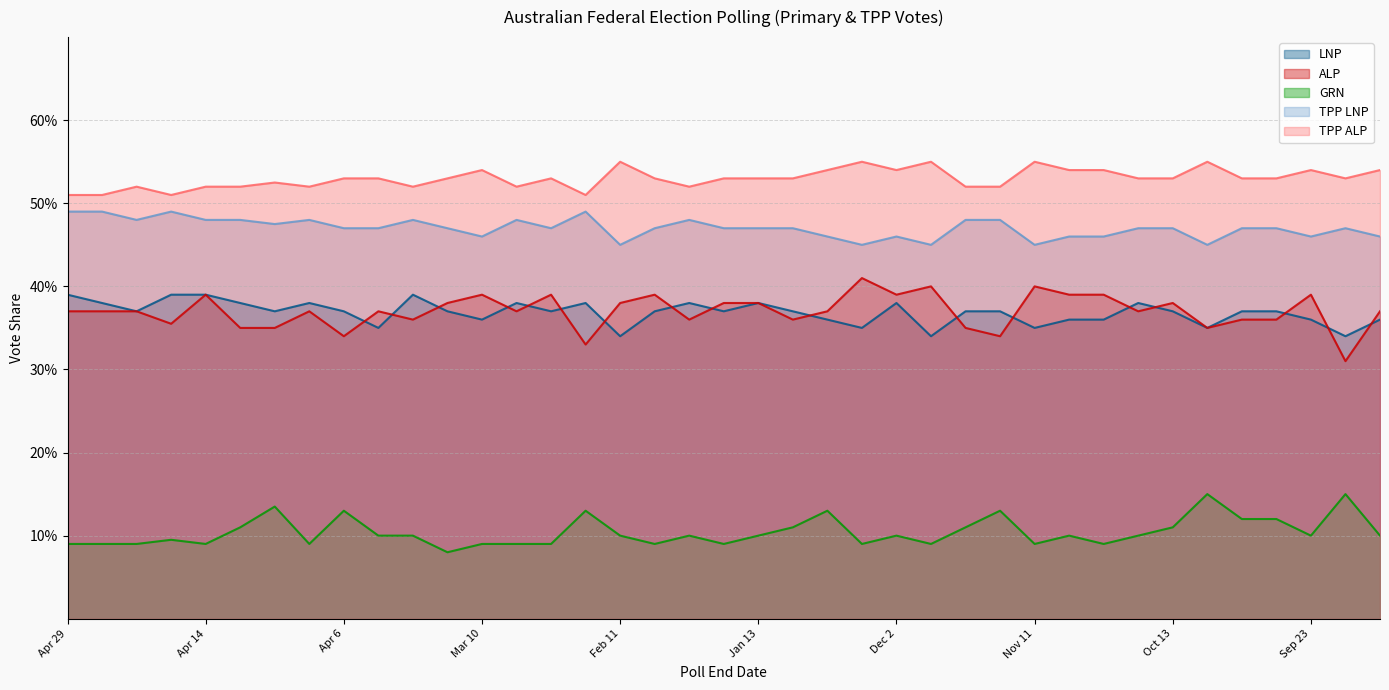

Reading right to left, transcribe all the data shown in this chart.

LNP: 0.4	0.3	0.4	0.4	0.4	0.3	0.4	0.4	0.4	0.4	0.3	0.4	0.4	0.3	0.4	0.3	0.4	0.4	0.4	0.4	0.4	0.4	0.3	0.4	0.4	0.4	0.4	0.4	0.4	0.3	0.4	0.4	0.4	0.4	0.4	0.4	0.4	0.4	0.4
ALP: 0.4	0.3	0.4	0.4	0.4	0.3	0.4	0.4	0.4	0.4	0.4	0.3	0.3	0.4	0.4	0.4	0.4	0.4	0.4	0.4	0.4	0.4	0.4	0.3	0.4	0.4	0.4	0.4	0.4	0.4	0.3	0.4	0.3	0.3	0.4	0.4	0.4	0.4	0.4
GRN: 0.1	0.1	0.1	0.1	0.1	0.1	0.1	0.1	0.1	0.1	0.1	0.1	0.1	0.1	0.1	0.1	0.1	0.1	0.1	0.1	0.1	0.1	0.1	0.1	0.1	0.1	0.1	0.1	0.1	0.1	0.1	0.1	0.1	0.1	0.1	0.1	0.1	0.1	0.1
TPP LNP: 0.5	0.5	0.5	0.5	0.5	0.5	0.5	0.5	0.5	0.5	0.5	0.5	0.5	0.5	0.5	0.5	0.5	0.5	0.5	0.5	0.5	0.5	0.5	0.5	0.5	0.5	0.5	0.5	0.5	0.5	0.5	0.5	0.5	0.5	0.5	0.5	0.5	0.5	0.5
TPP ALP: 0.5	0.5	0.5	0.5	0.5	0.6	0.5	0.5	0.5	0.5	0.6	0.5	0.5	0.6	0.5	0.6	0.5	0.5	0.5	0.5	0.5	0.5	0.6	0.5	0.5	0.5	0.5	0.5	0.5	0.5	0.5	0.5	0.5	0.5	0.5	0.5	0.5	0.5	0.5